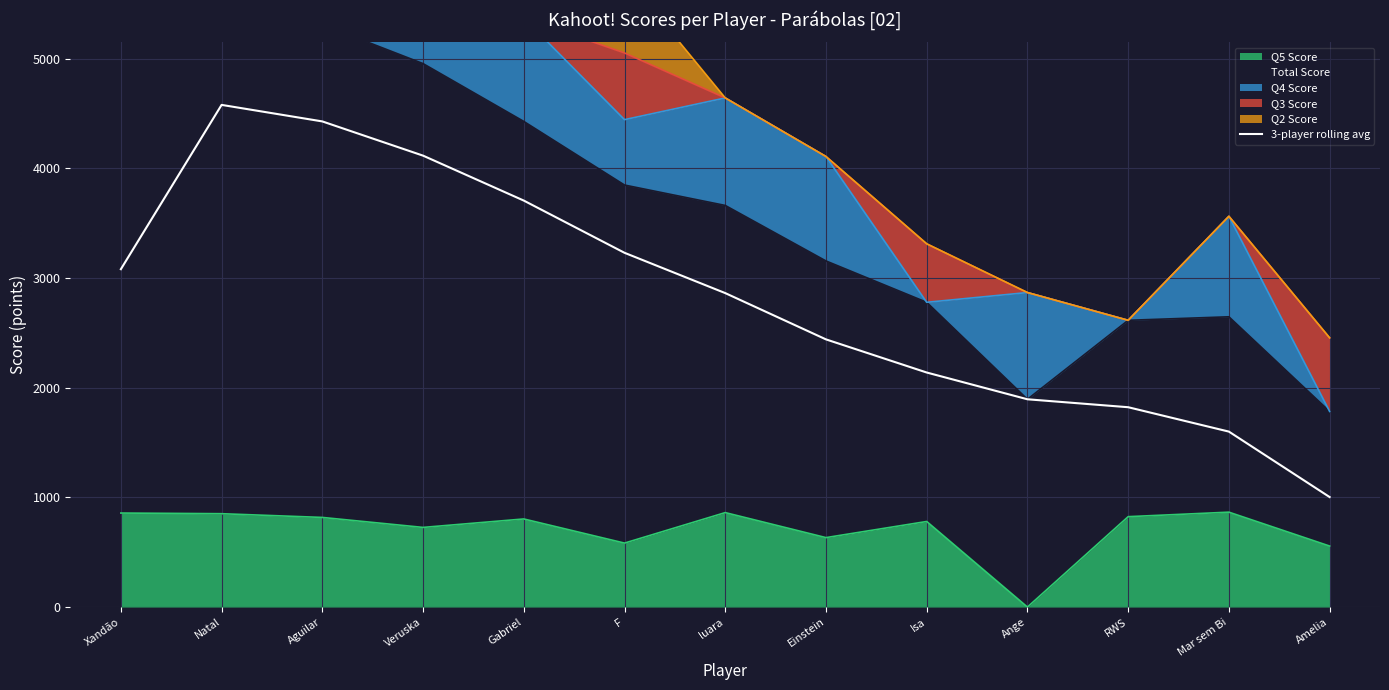

The chart shows a value of 1280.9 at Ange. True or false?

False